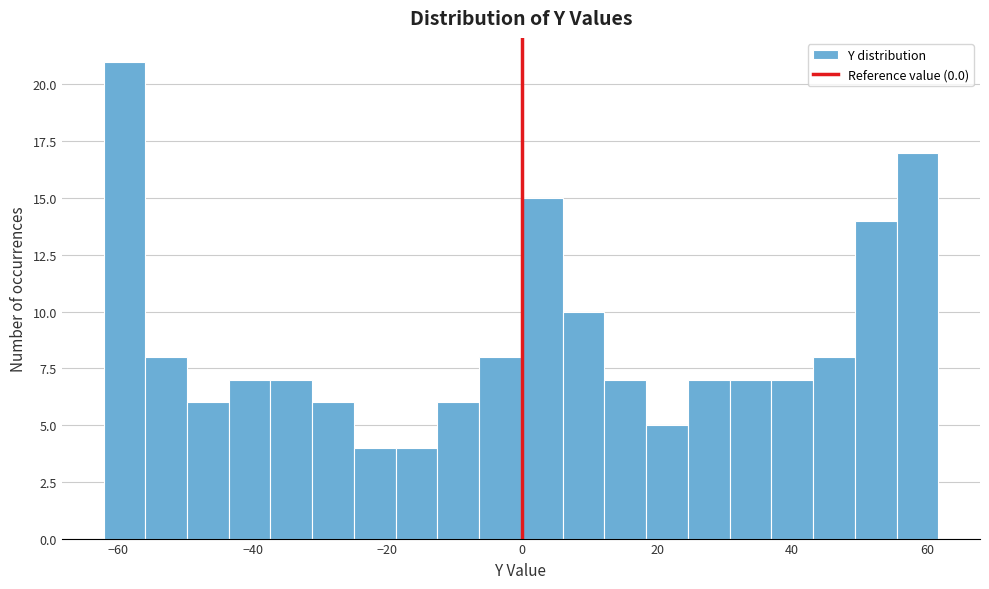

Around what value on the x-axis is the tallest bar? Give the approximate position of its centre, as read against the axis.

-60